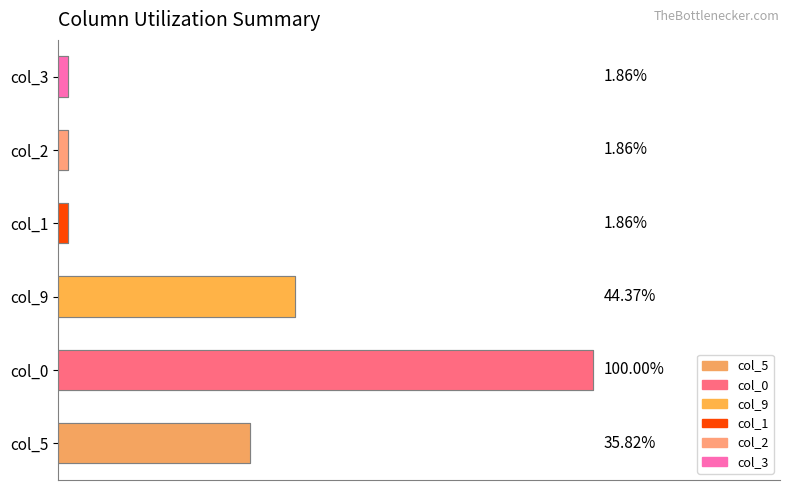

What are all the series names shown in the legend?

col_5, col_0, col_9, col_1, col_2, col_3